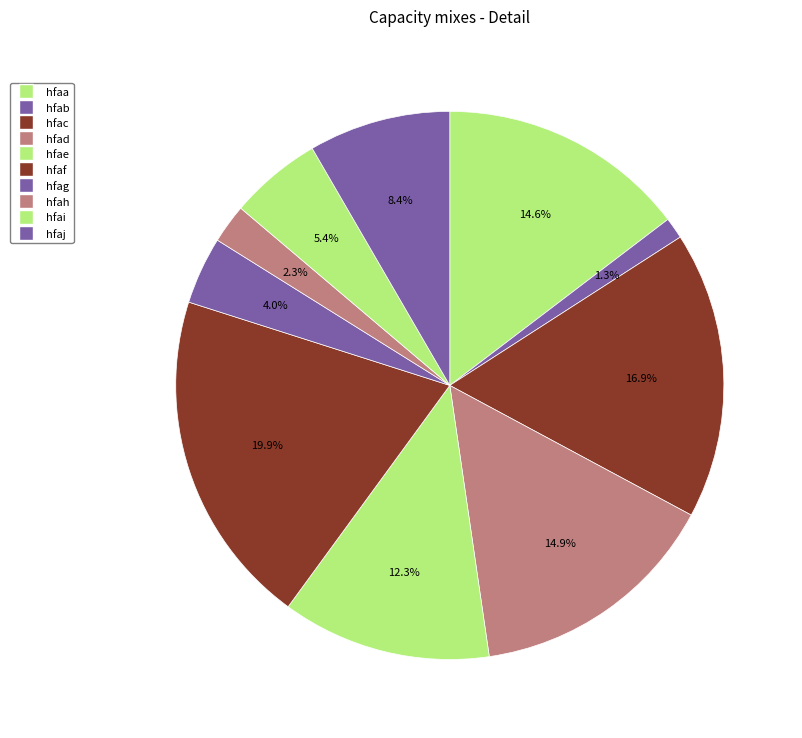

How many segments does this pie chart have?

10